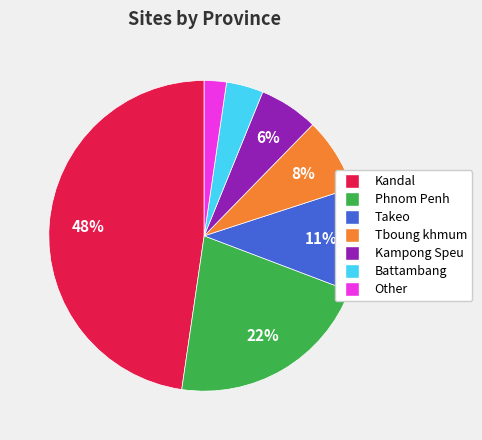

To the nearest percent, what portion does Tboung khmum represent?

8%